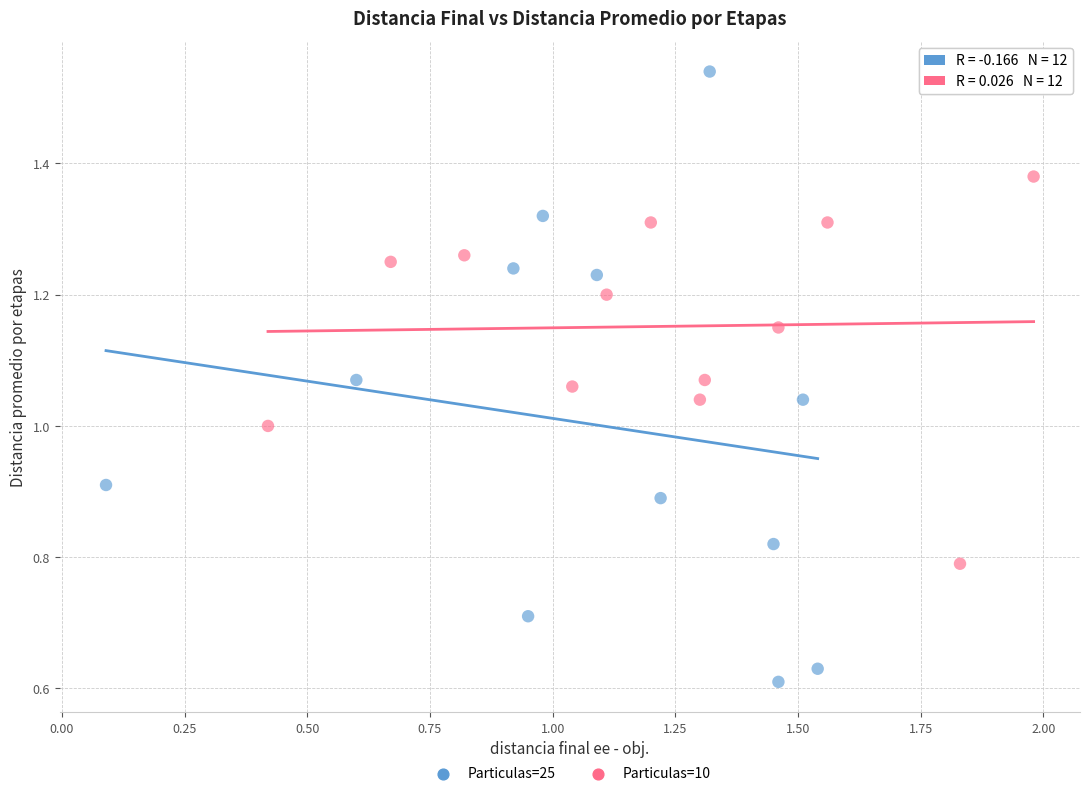

Which series has the widest spread of Y values?

Particulas=25